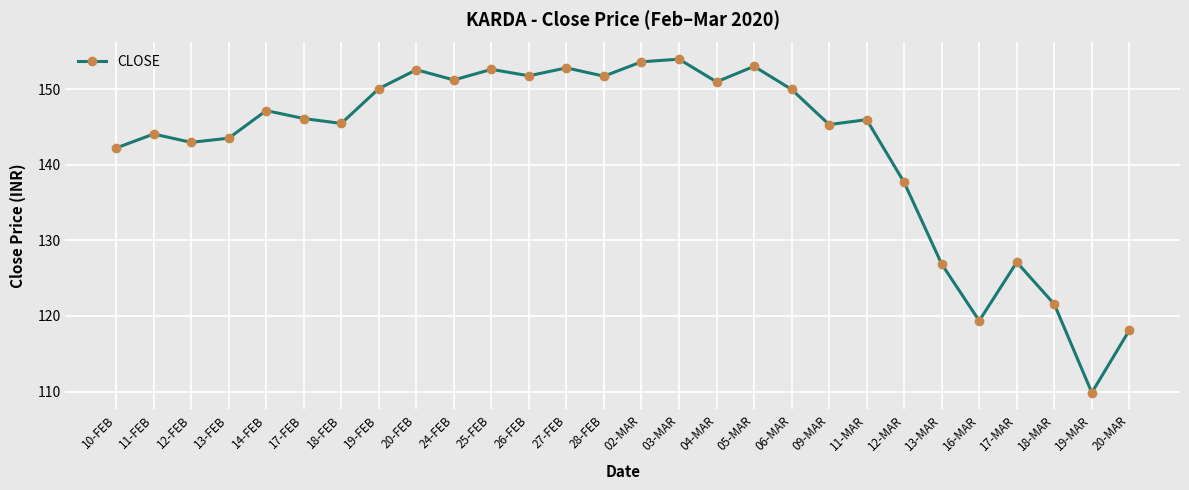

What is the difference between the second highest and second lowest values?

35.5